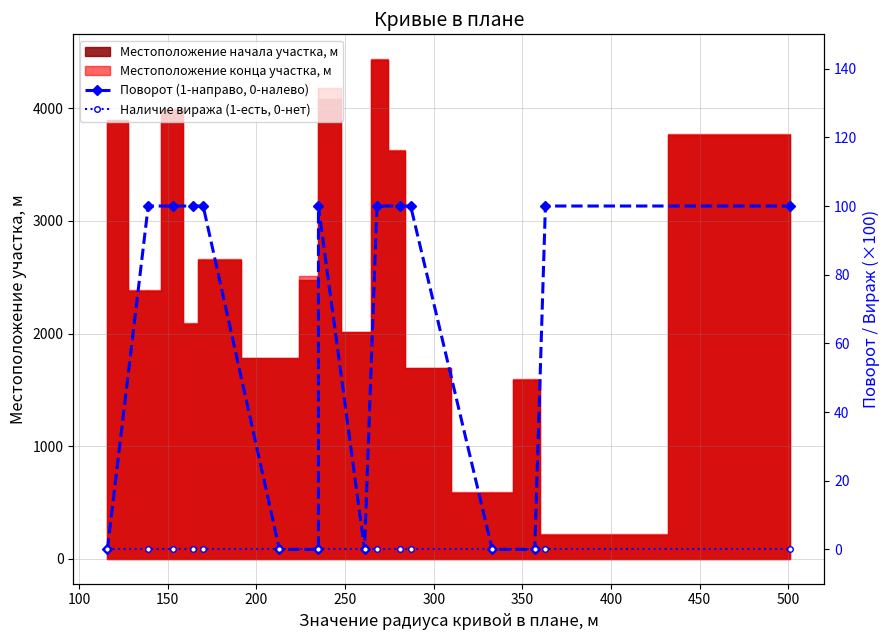

Reading left to right, what are all the values shown in this chart?

Поворот (1-направо, 0-налево): 0	100	100	100	100	0	0	100	0	100	100	100	0	0	100	100
Наличие виража (1-есть, 0-нет): 0	0	0	0	0	0	0	0	0	0	0	0	0	0	0	0